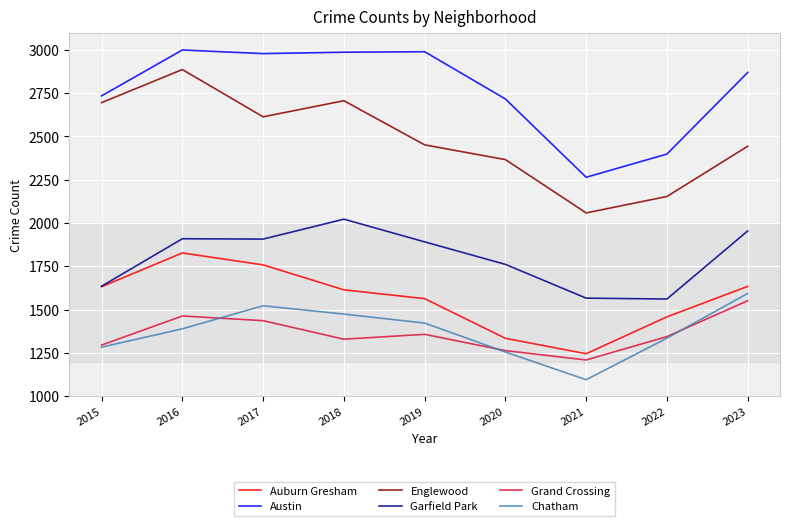

What is the difference between the Chatham values at 2023 and 2022?

258